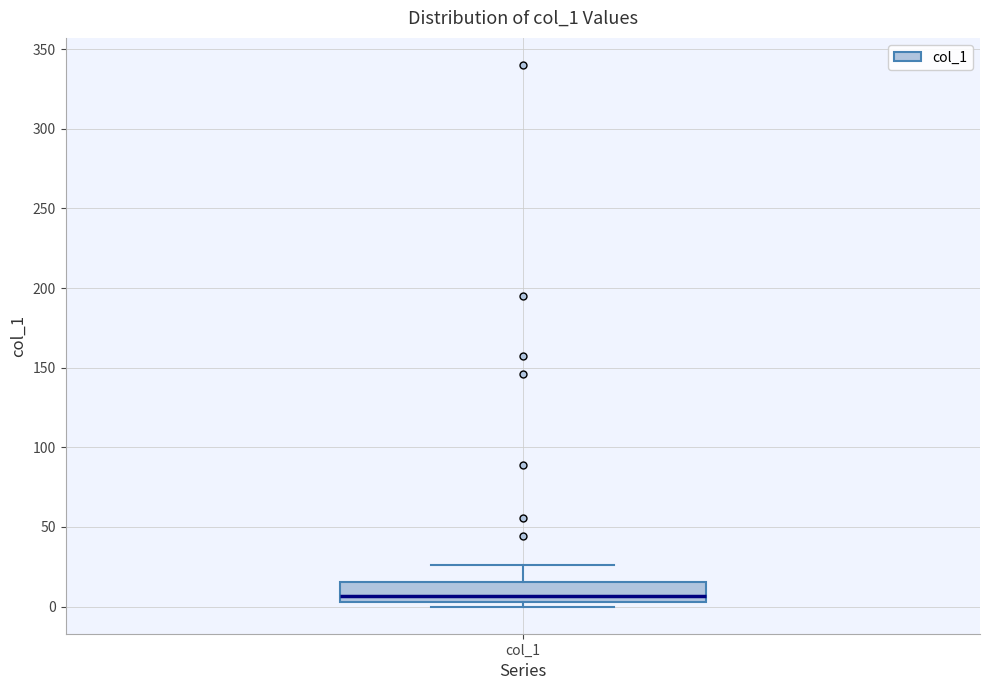

Where does the upper whisker of the box for col_1 end on the y-axis? The values are not printed on the chart, so give them approximately, as read against the axis.

25